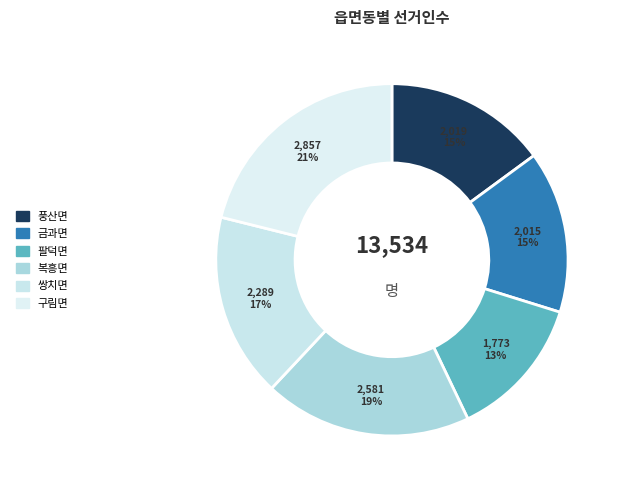

What is the change in value from 풍산면 to 팔덕면?

-246